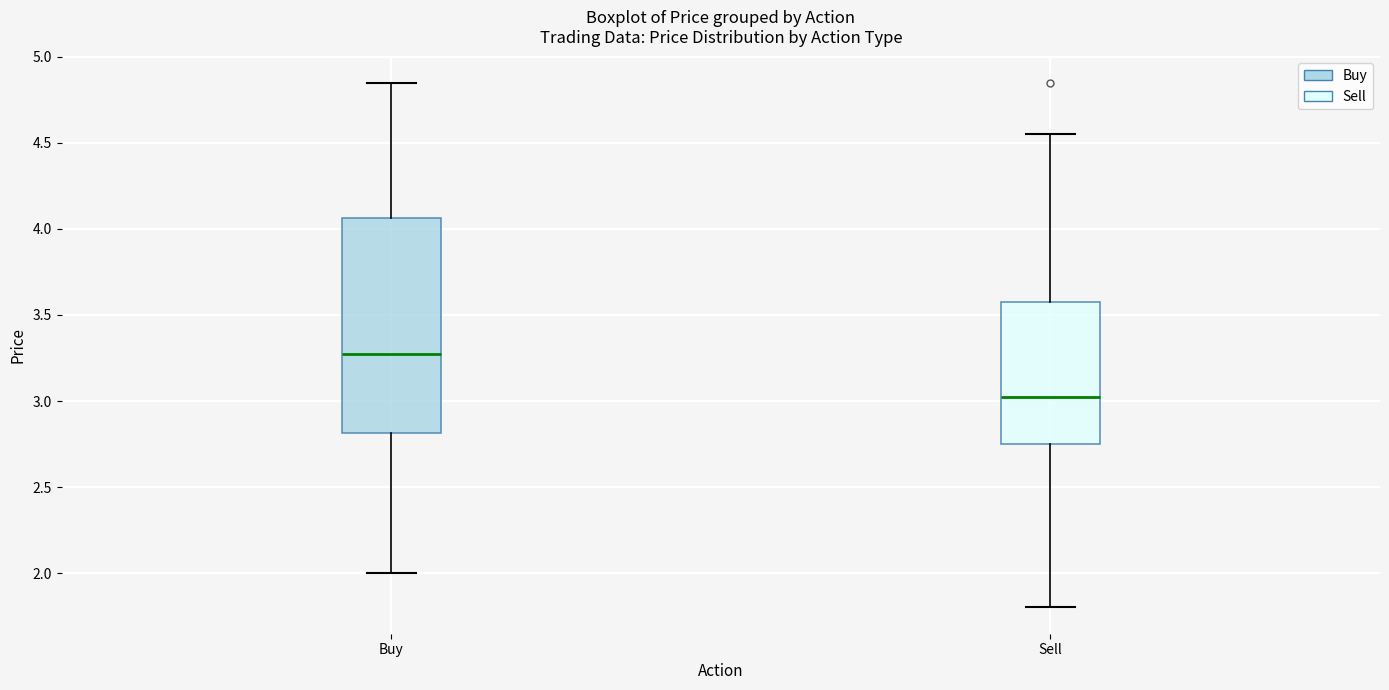

Which box's median line is the highest?

Buy